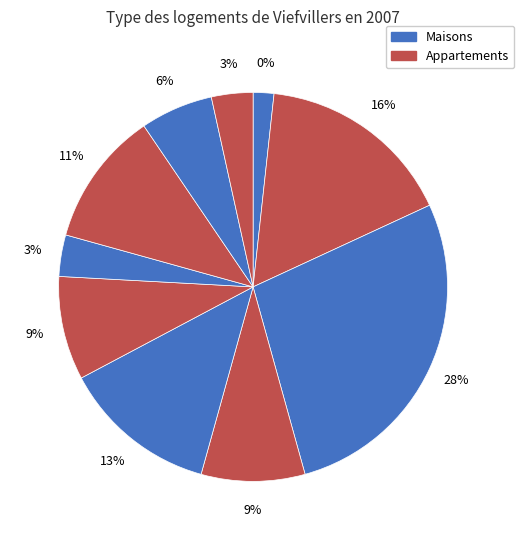

How many segments does this pie chart have?

10